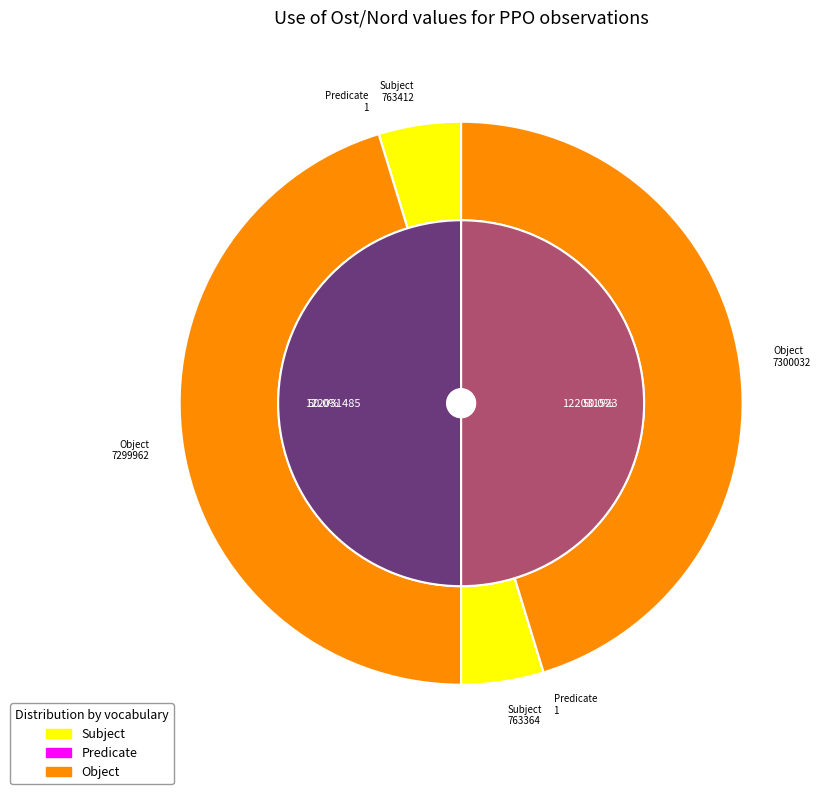

The 122031523 slice represents 50% of the pie. True or false?

True